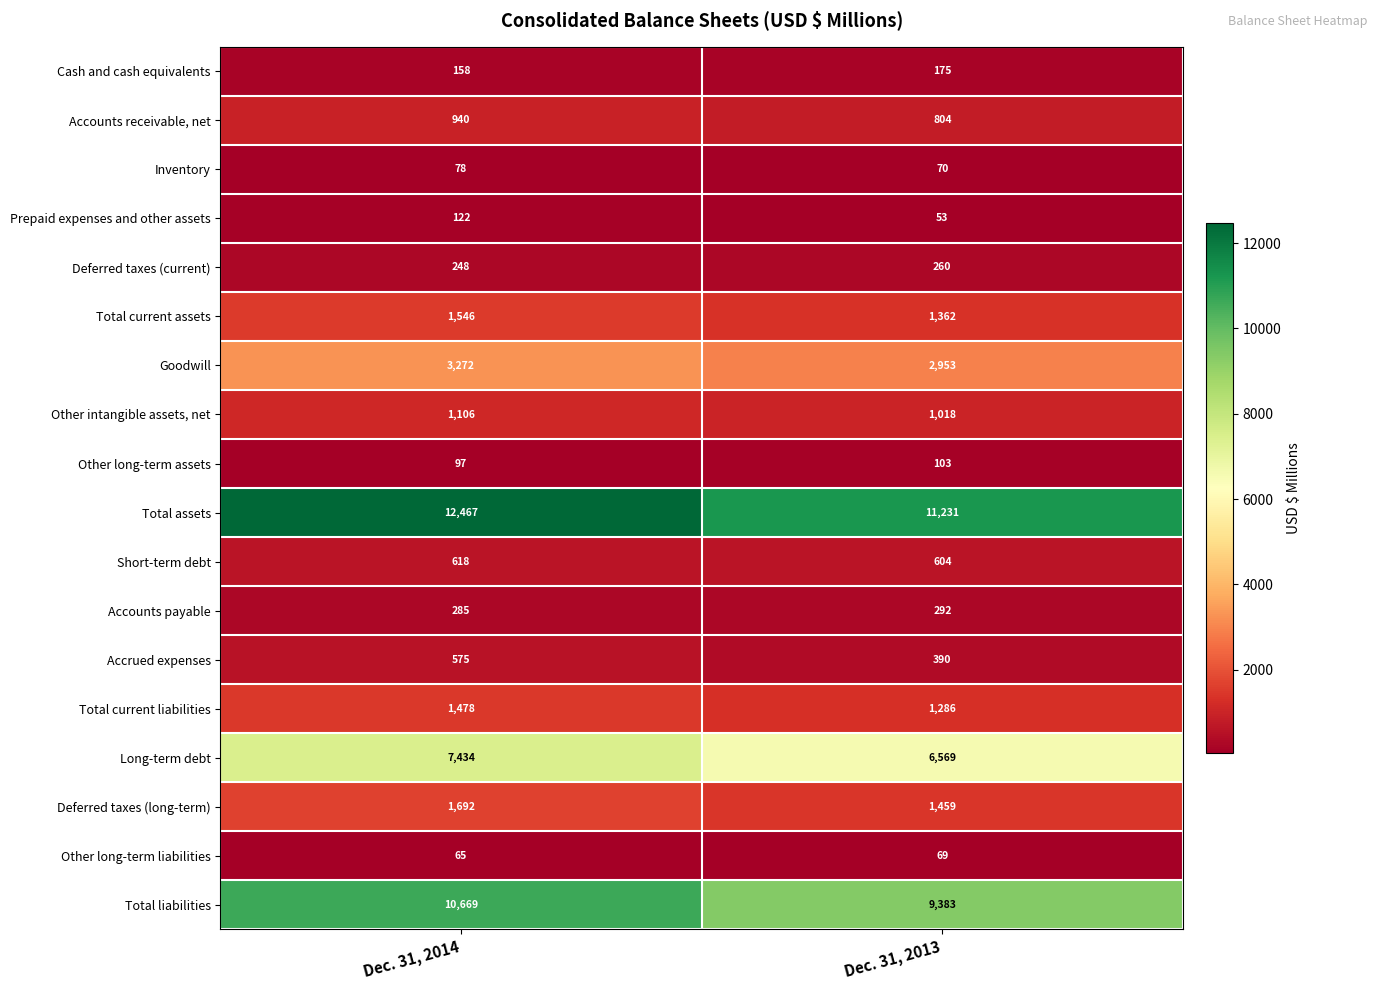

What is the sum of the Long-term debt values at Dec. 31, 2014 and Dec. 31, 2013?

14003